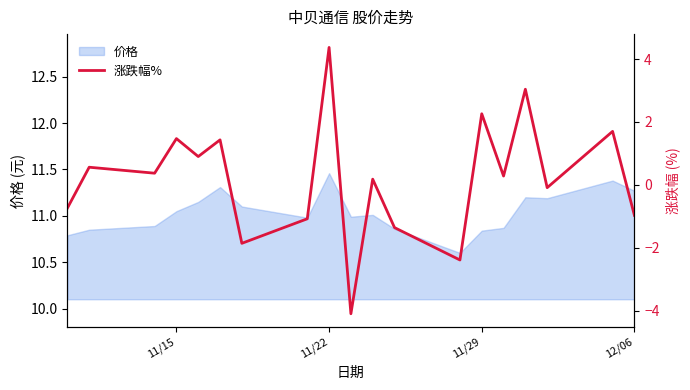

At which label does 价格 reach its peak?

11/22